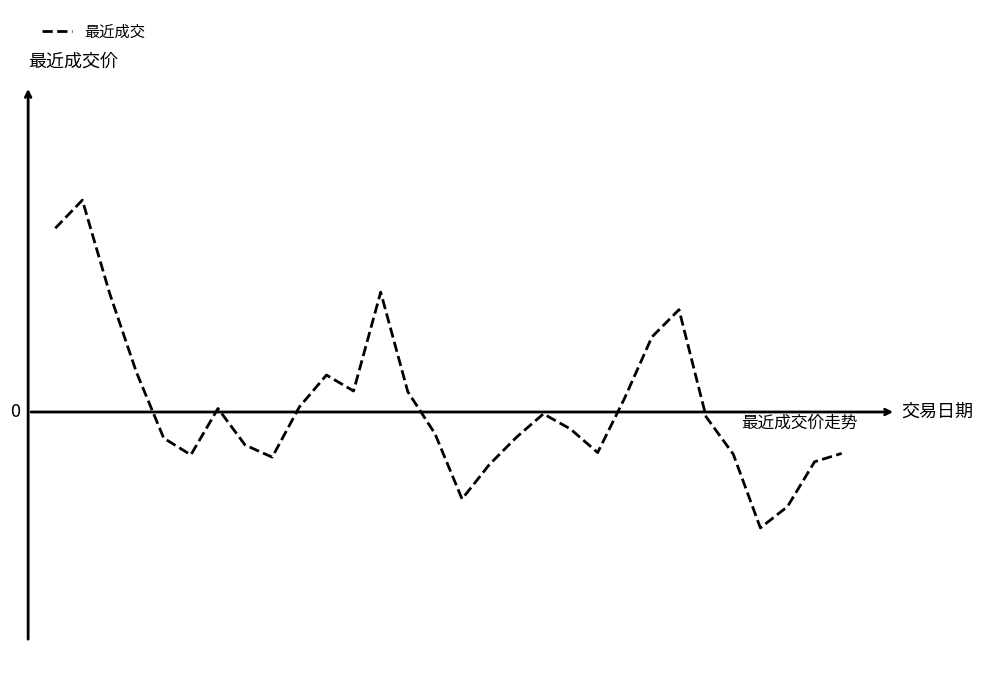

List the labels in order of value, smallest first.

26, 27, 15, 16, 28, 8, 5, 25, 29, 20, 7, 4, 17, 14, 19, 24, 18, 6, 9, 21, 13, 11, 10, 3, 22, 23, 2, 12, 0, 1